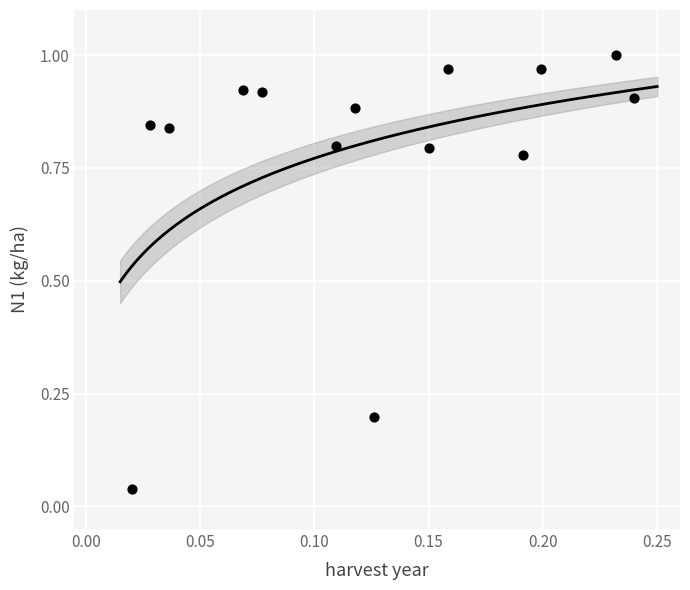

How many points are shown in the scatter plot?

14